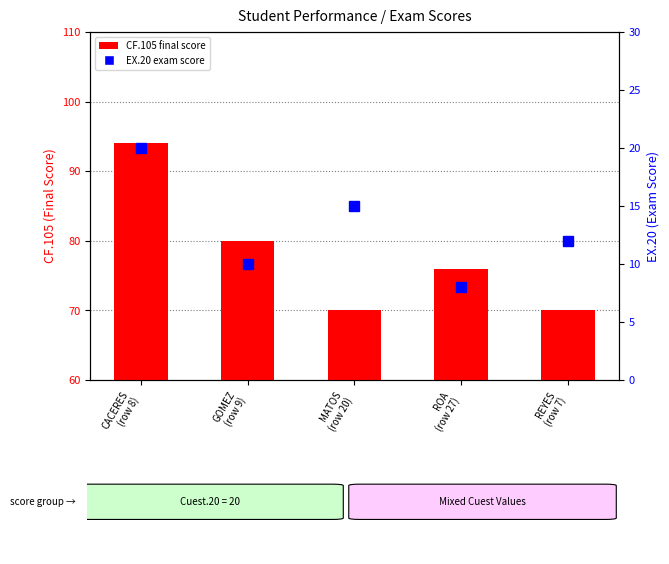

The EX.20 (Exam Score) series shows 4 at MATOS
(row 20). True or false?

False